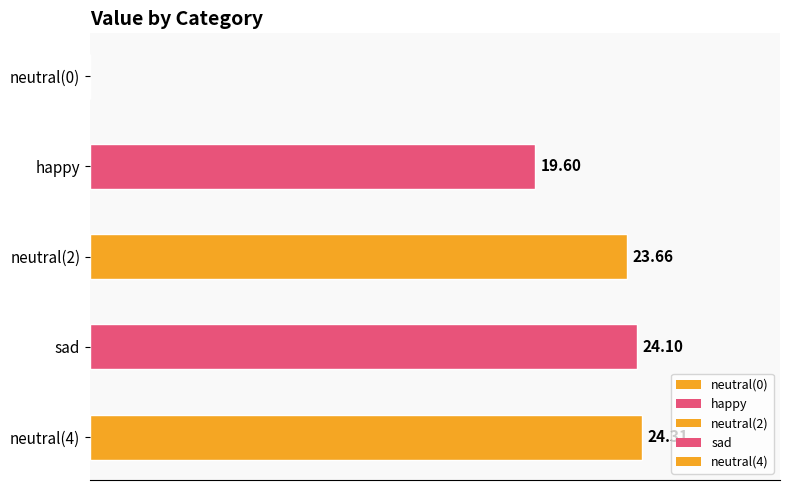

Between neutral(0) and neutral(4), which is larger?

neutral(4)